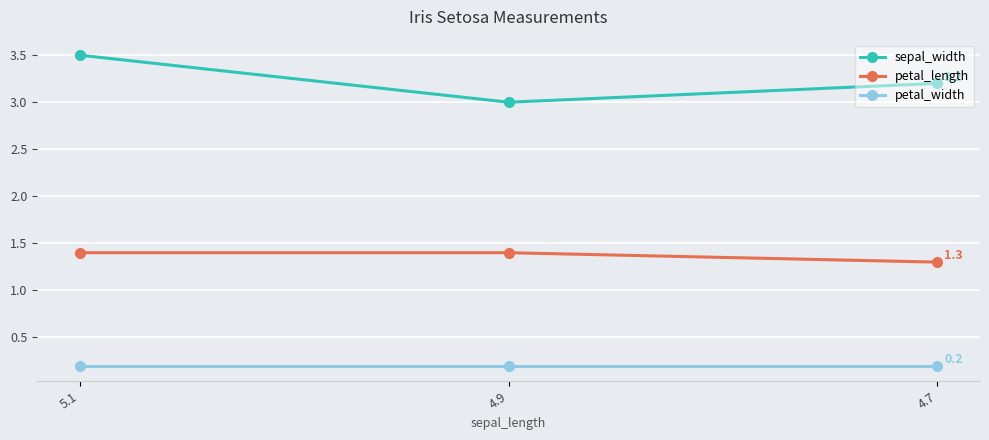

What is the maximum value for petal_length?

1.4